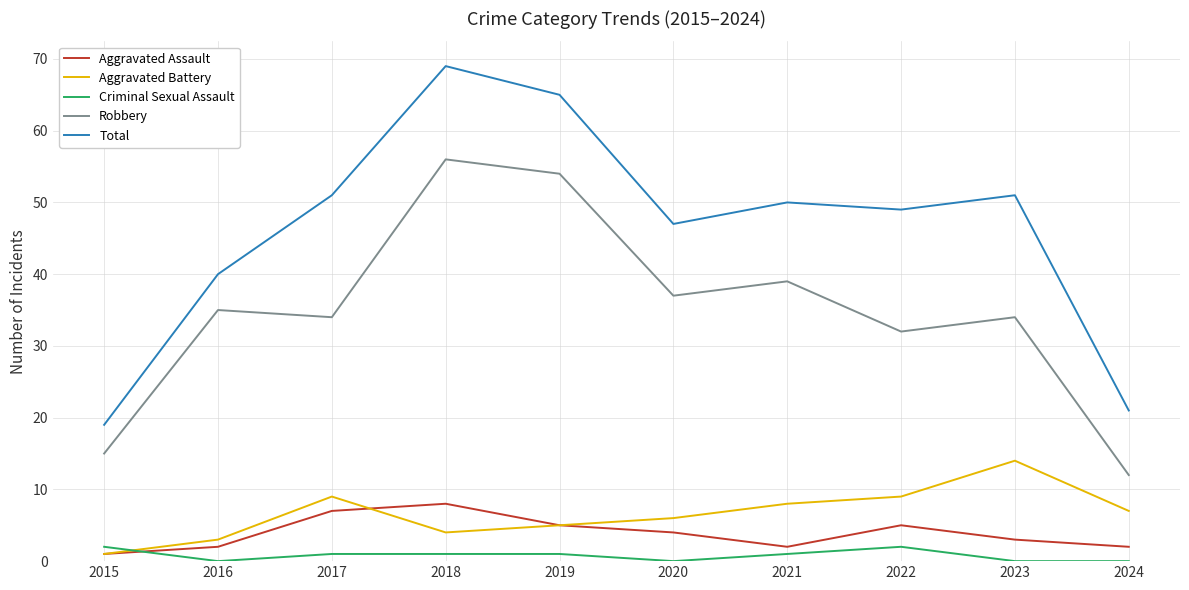

True or false: Total and Criminal Sexual Assault cross at least once.

False